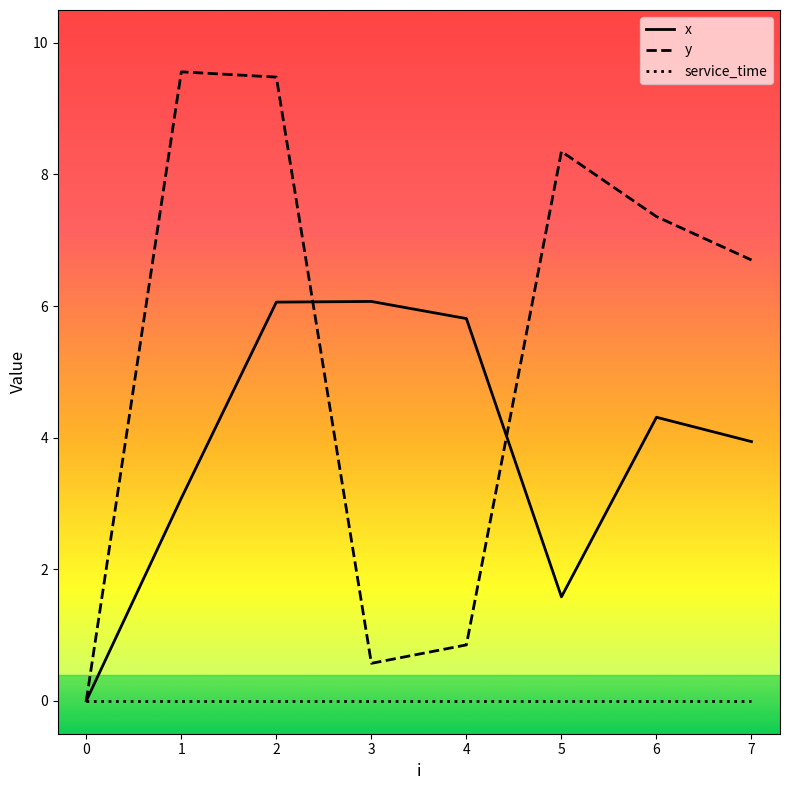

What value does the x series have at 1?

3.1